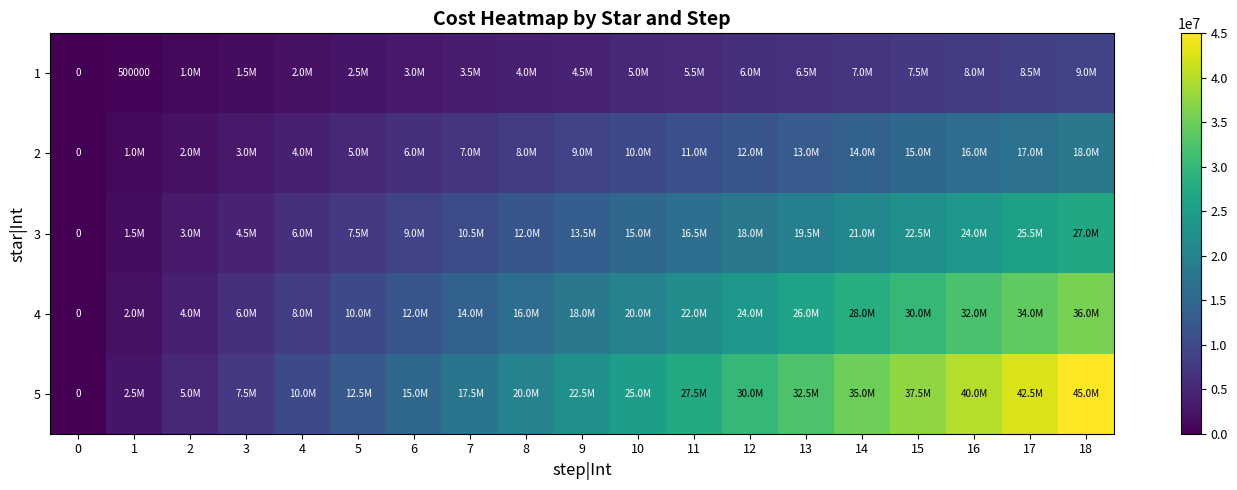

Which series has the largest total across all categories?

5